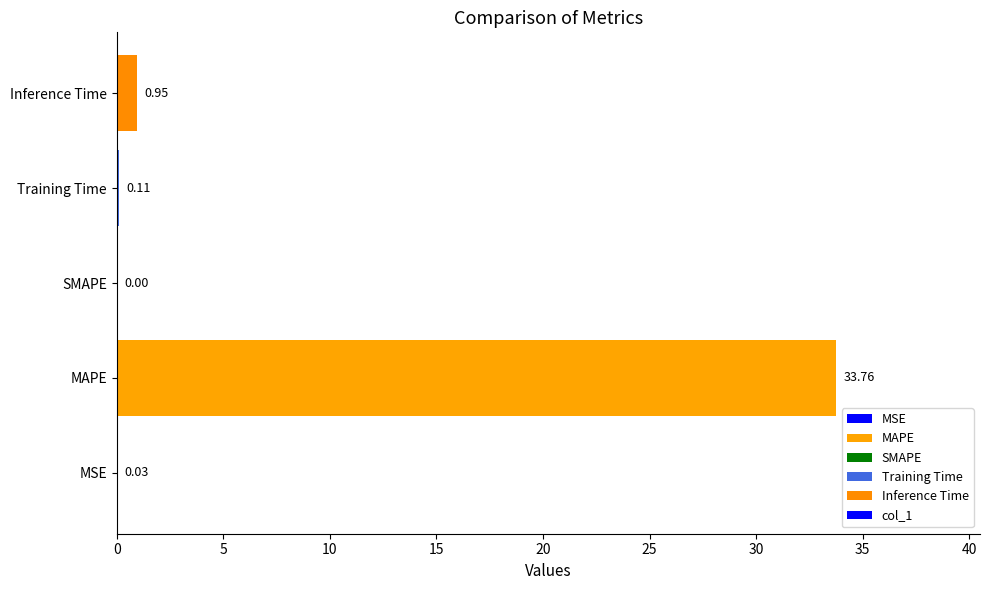

Which label corresponds to the largest value in the chart?

MAPE